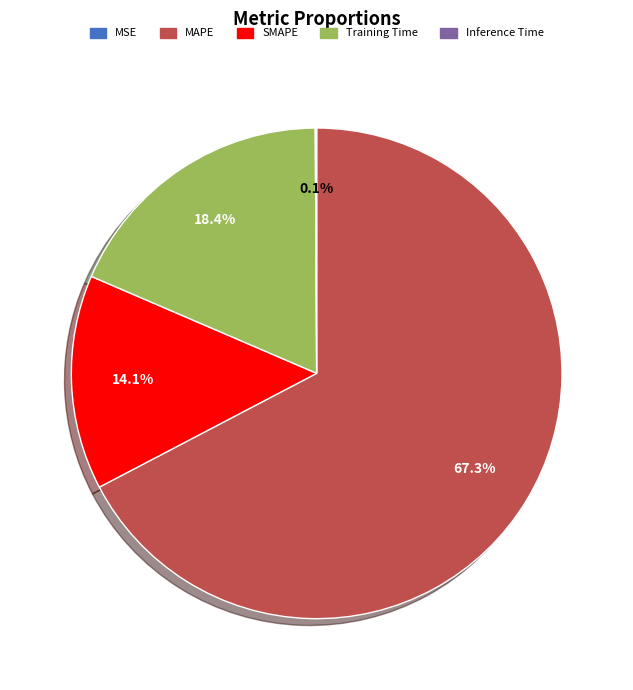

What percentage is the MAPE slice, to the nearest percent?

67%